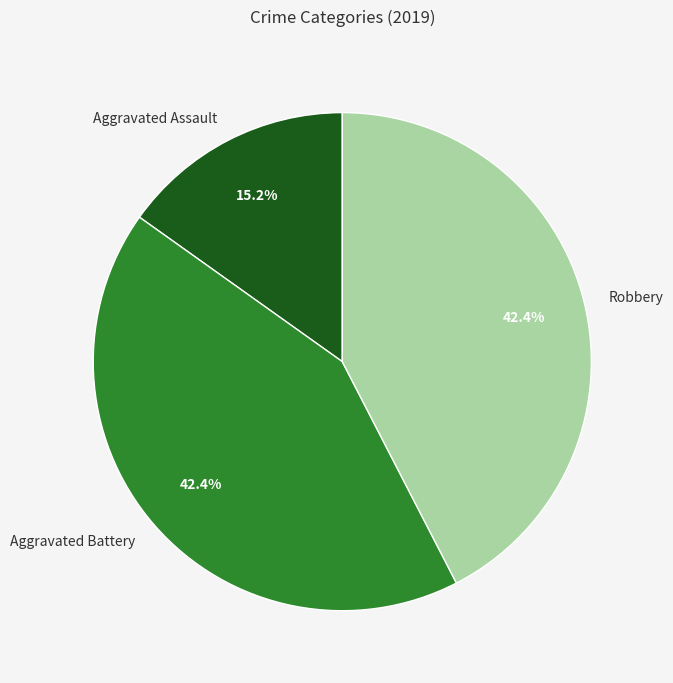

How many segments does this pie chart have?

3